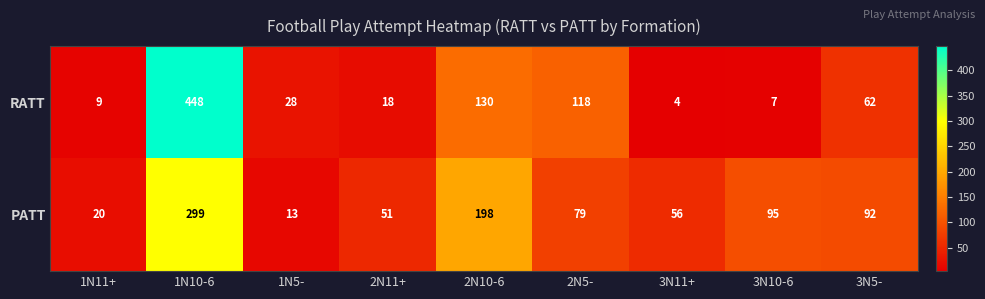

Which series changed the most between 1N5- and 3N5-?

PATT